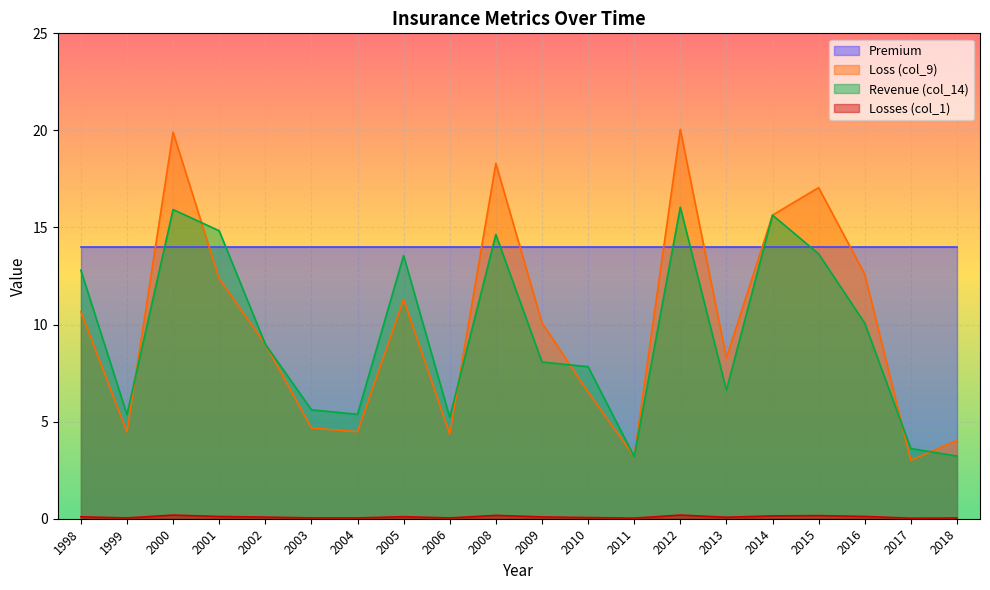

How many interior local valleys does the Losses (col_1) series have?

6